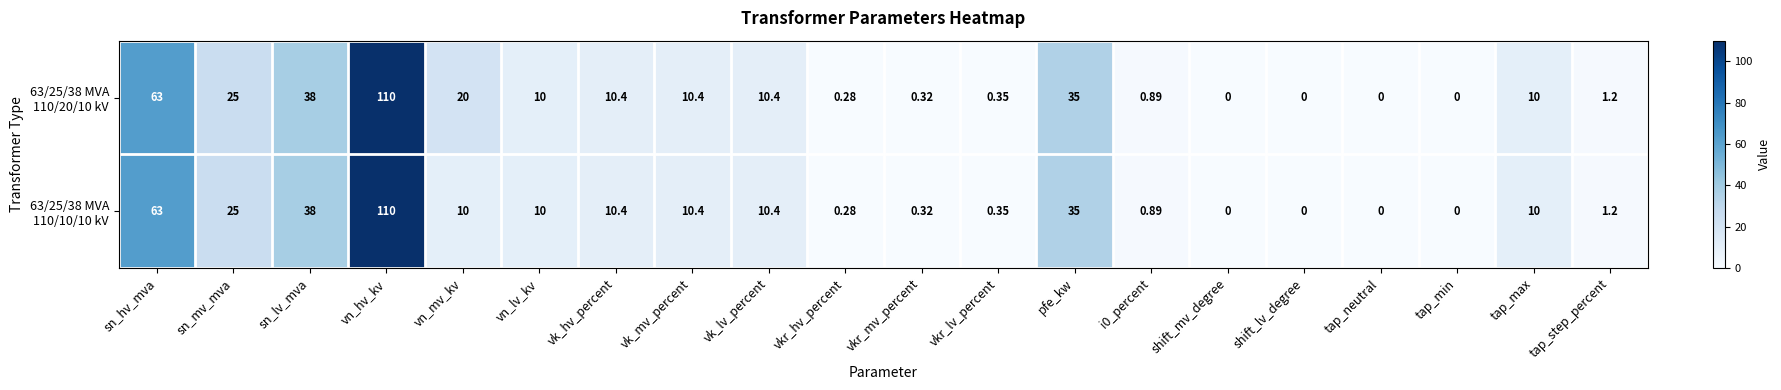

Count the number of data series in this chart.

2